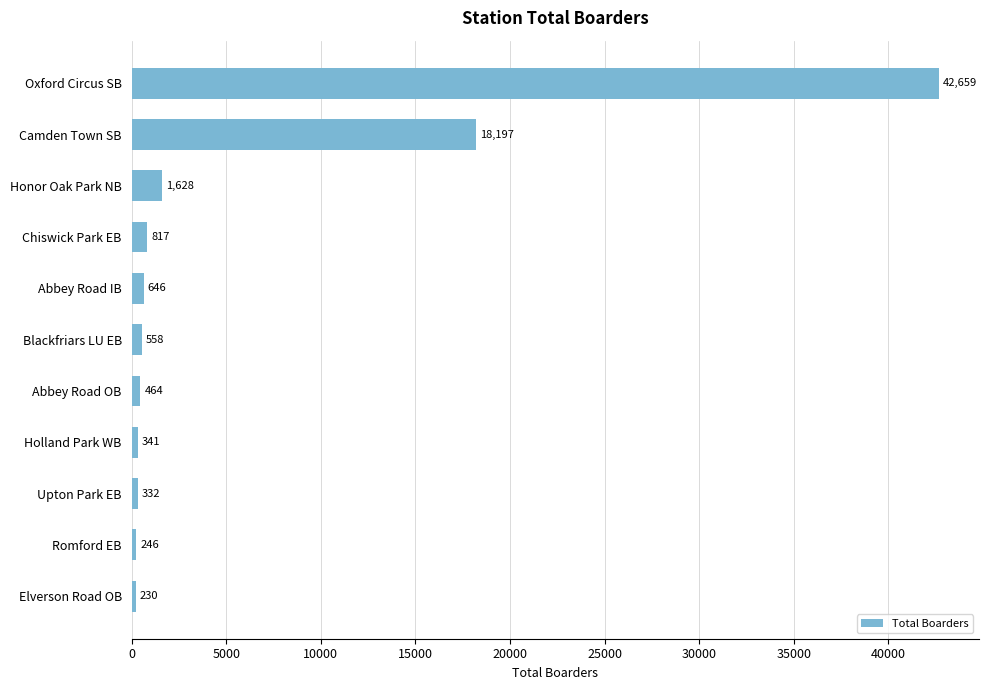

True or false: the data shows 645.6 at Abbey Road IB.

True